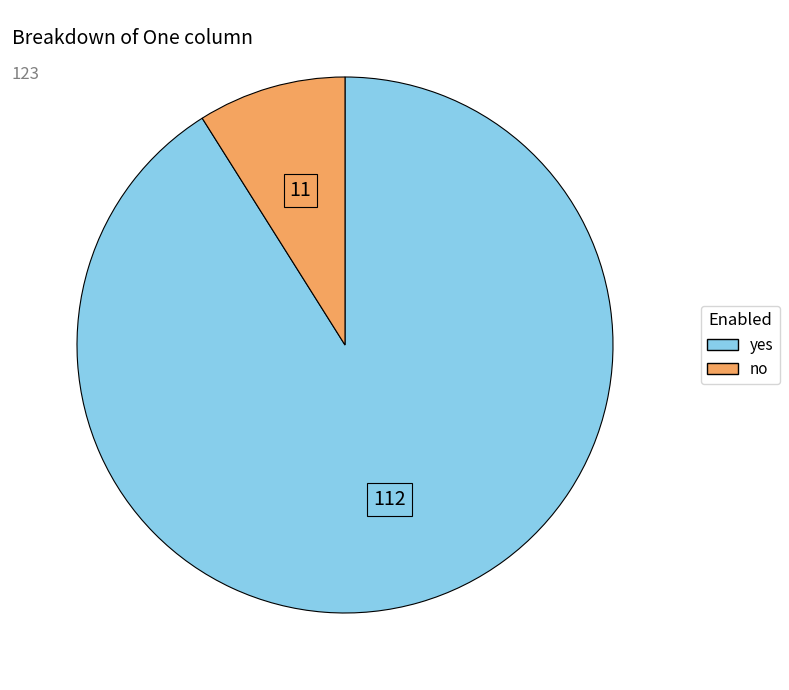

Does any single category account for the majority?

Yes